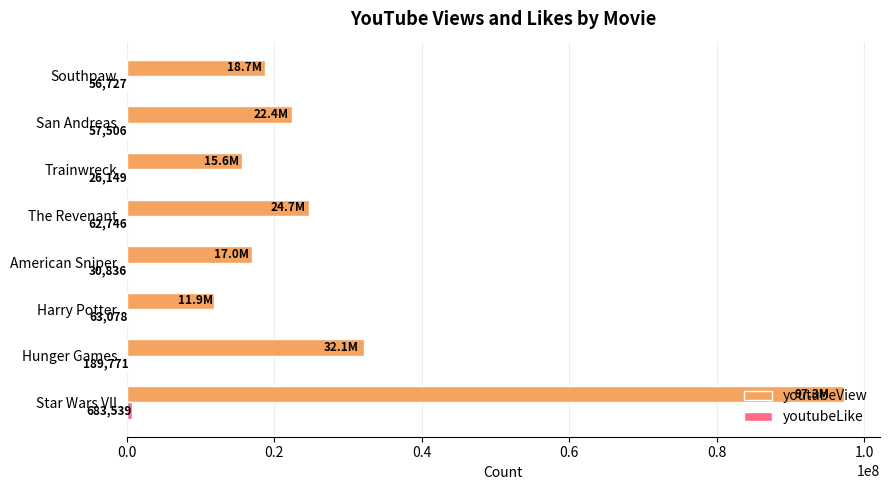

What is the sum of all youtubeView values?

239700610